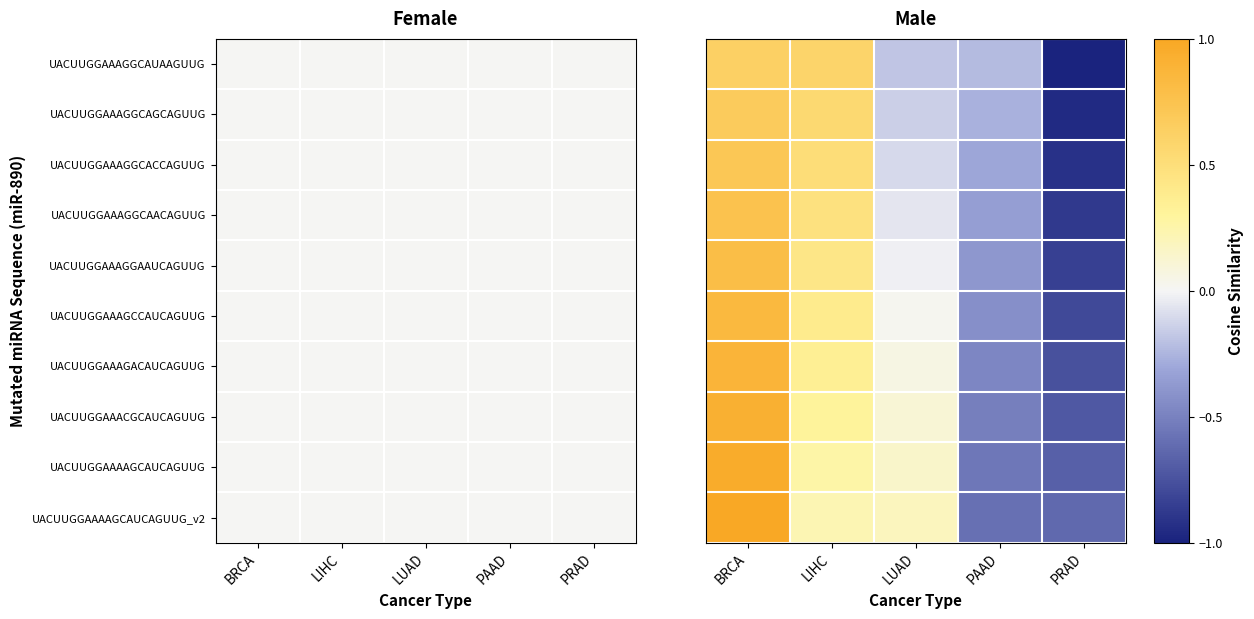

What is the minimum value shown in the chart?

-1.0